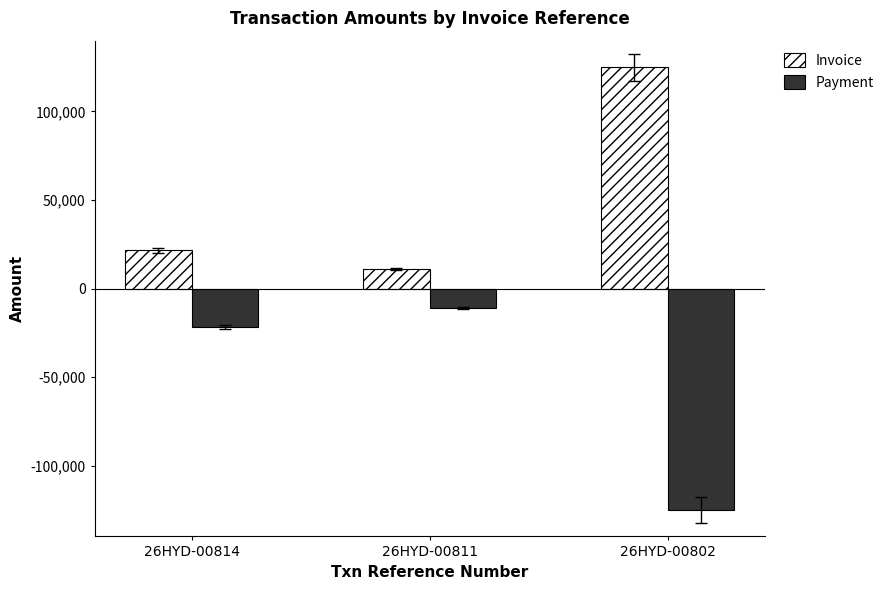

Which category has the highest value across all series?

26HYD-00802